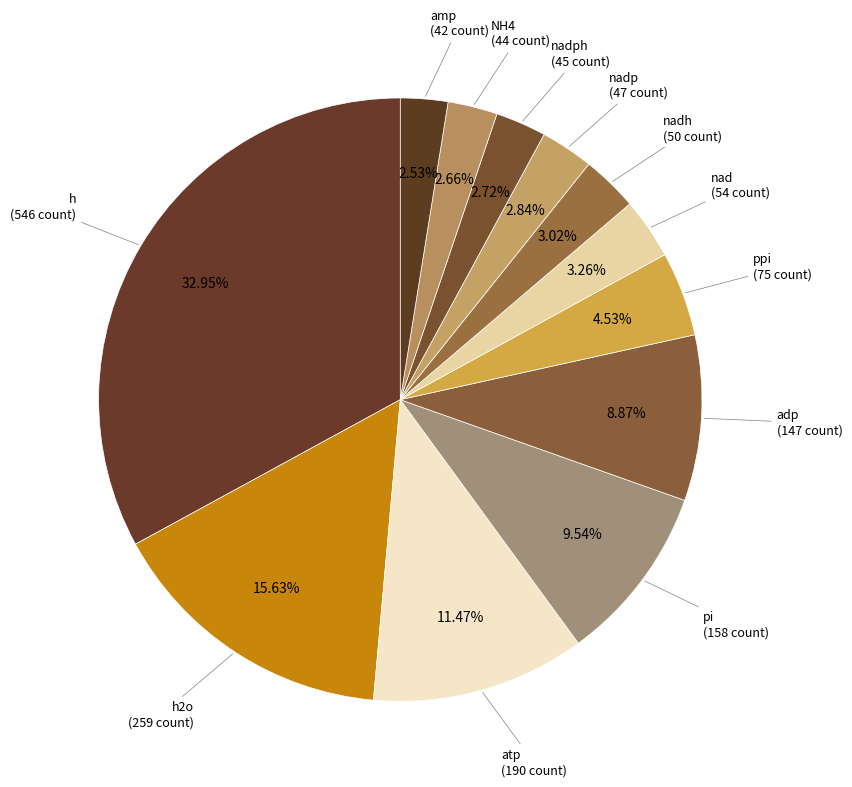

How many segments does this pie chart have?

12